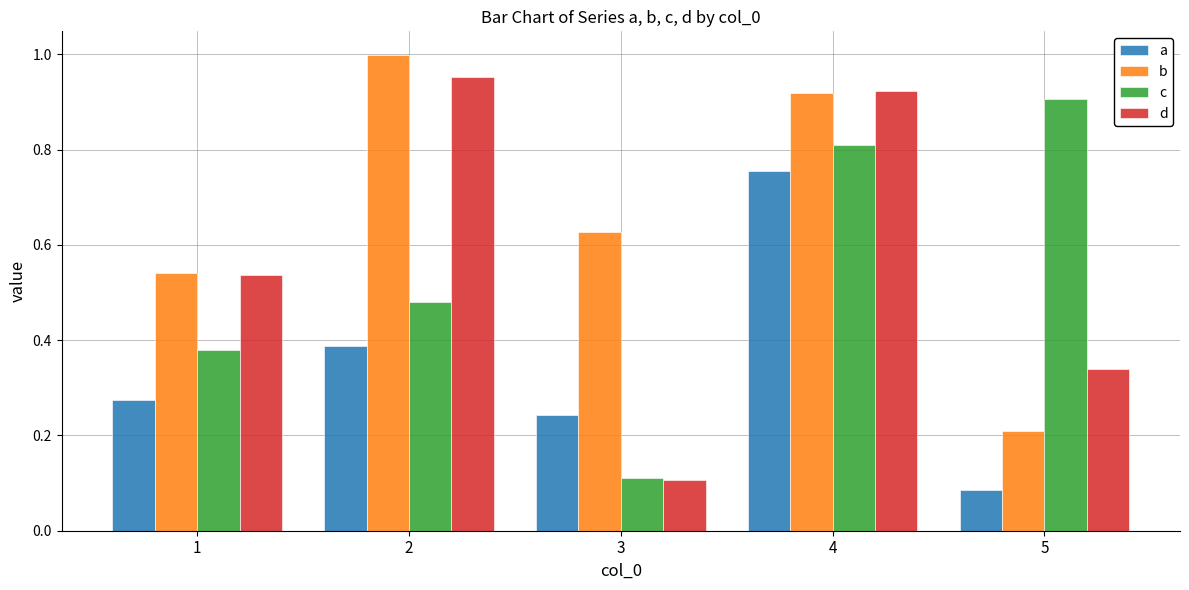

Rank the categories by b value from lowest to highest.

5, 1, 3, 4, 2